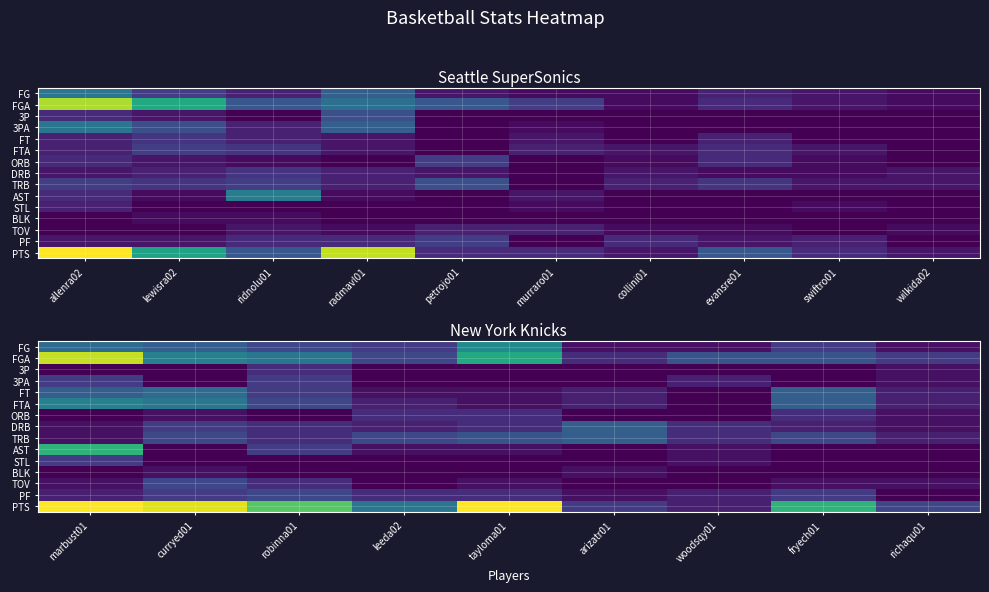

What is the difference between the FT values at leeda02 and richaqu01?

1